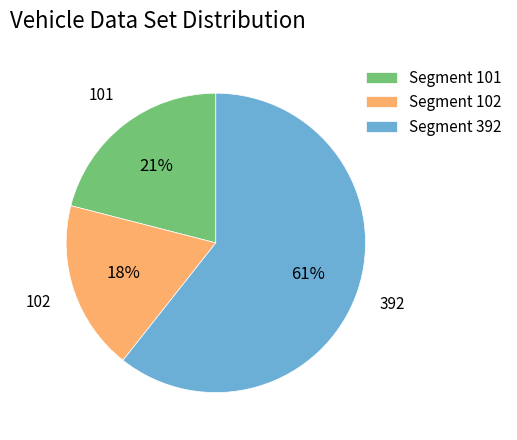

The Segment 101 slice represents 33% of the pie. True or false?

False